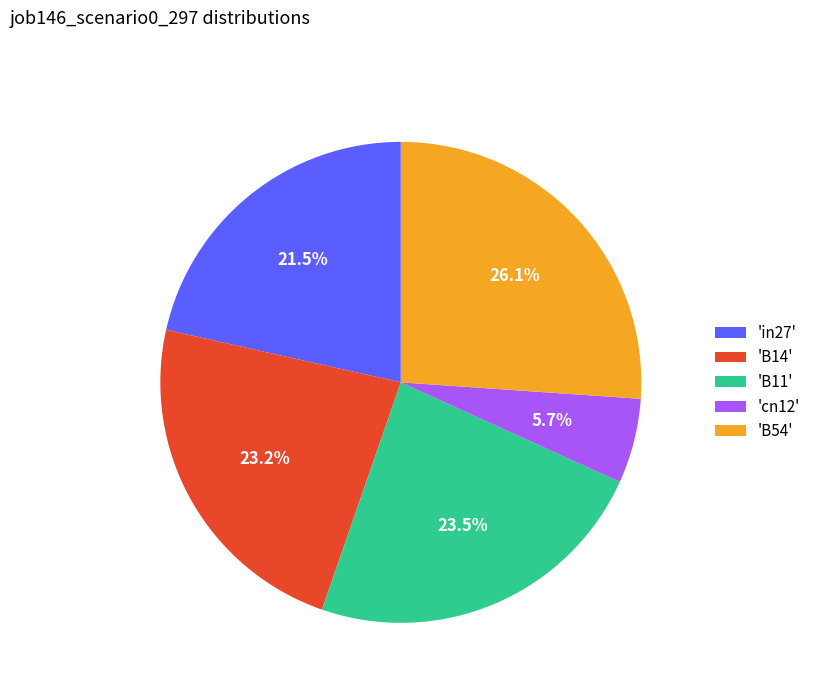

To the nearest percent, what is the average slice percentage?

20%